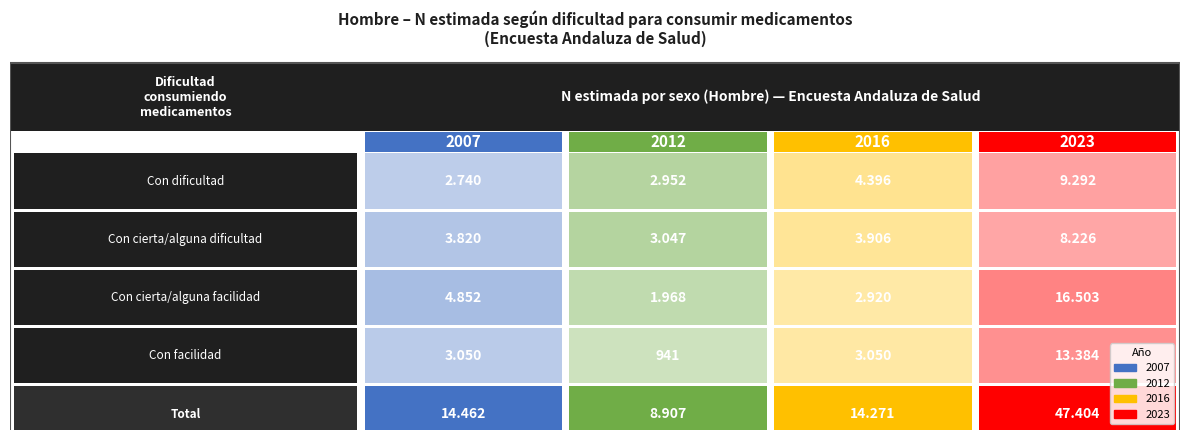

Reading right to left, extract all data points from this chart.

Con dificultad: 3=9292	2=4396	1=2952	0=2740
Con cierta/alguna dificultad: 3=8226	2=3906	1=3047	0=3820
Con cierta/alguna facilidad: 3=16503	2=2920	1=1968	0=4852
Con facilidad: 3=13384	2=3050	1=941	0=3050
Total: 3=47404	2=14271	1=8907	0=14462